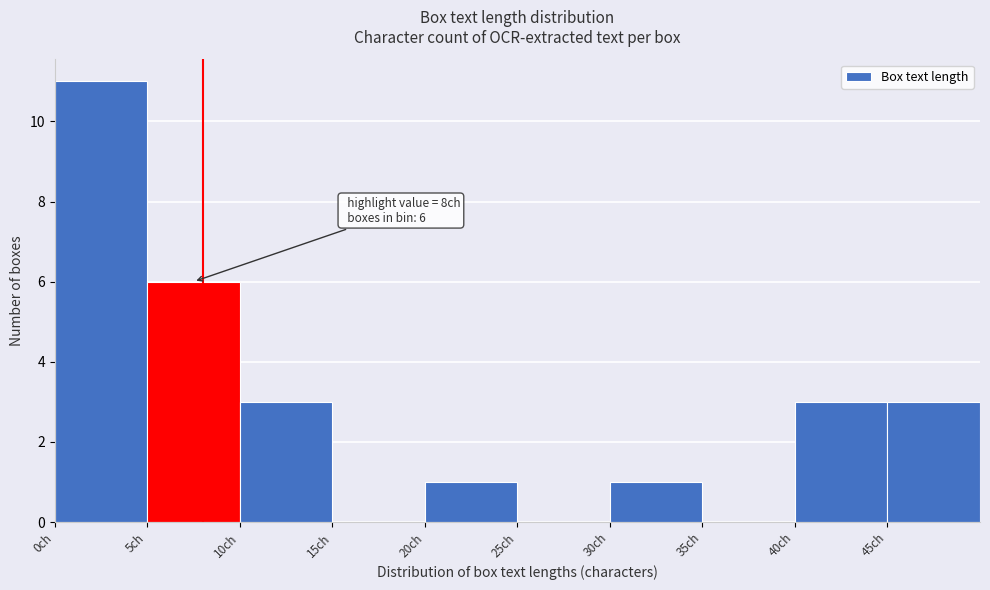

Which range on the x-axis has the tallest bar?

0 to 5